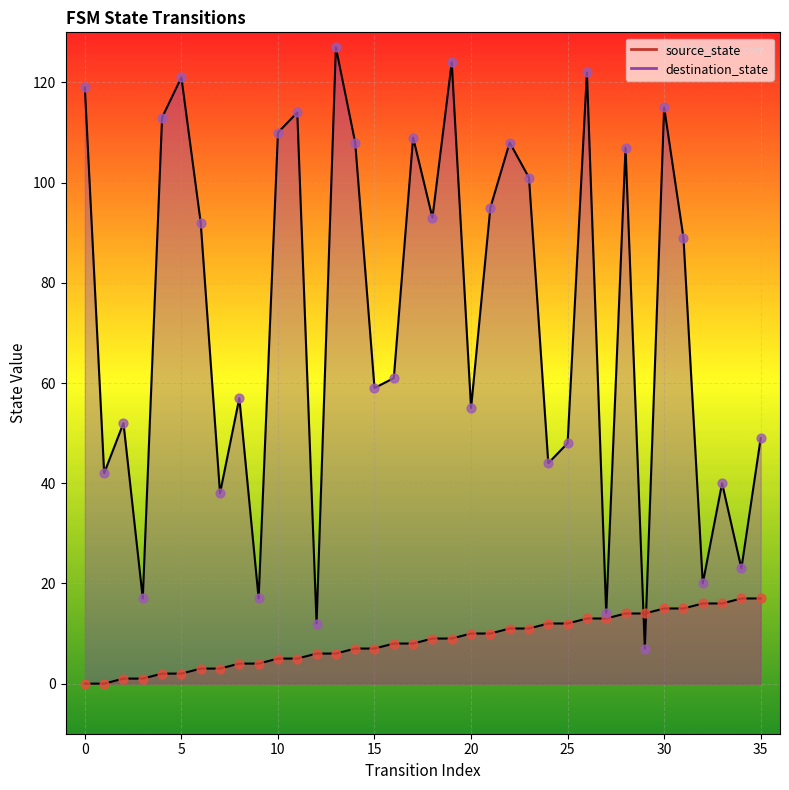

Is the value of source_state at 11 greater than the value of destination_state at 2?

No